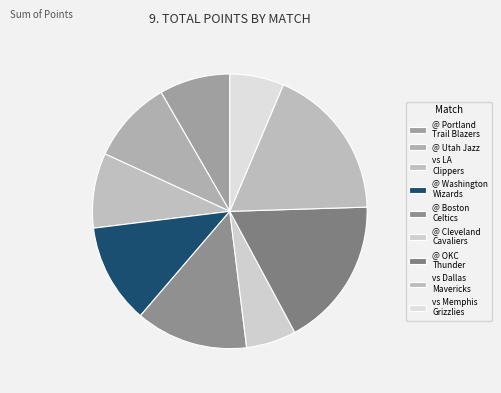

How many segments does this pie chart have?

9